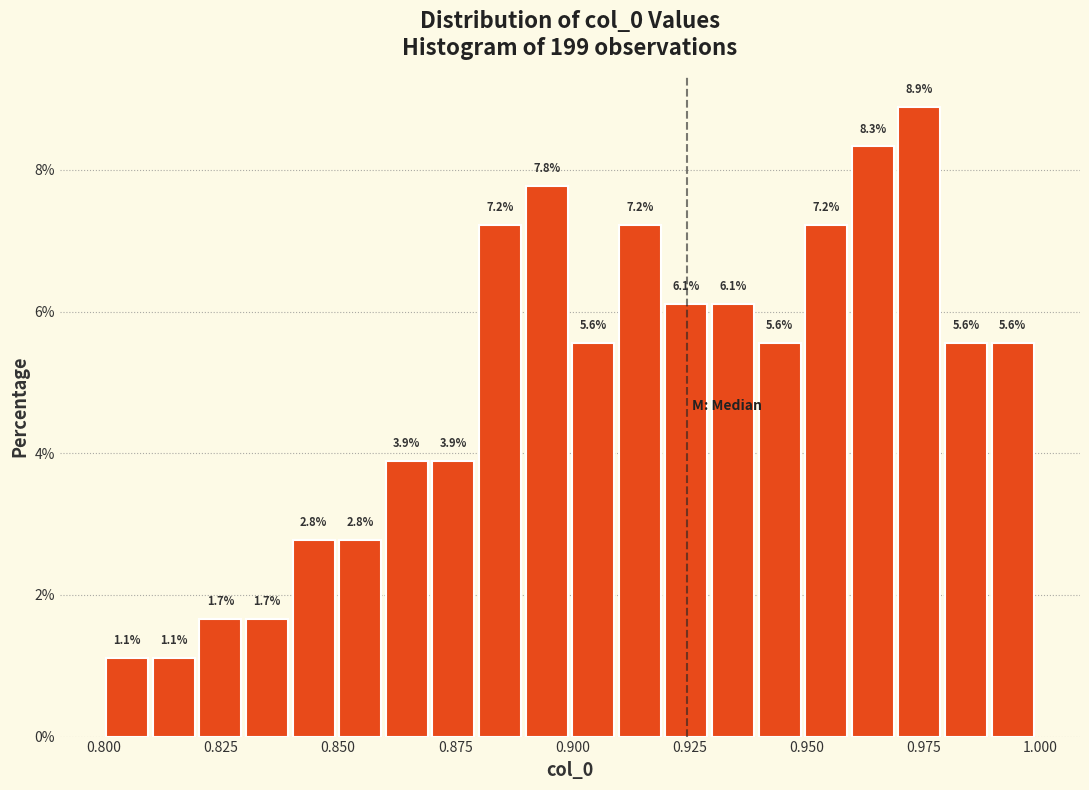

Around what value on the x-axis is the tallest bar? Give the approximate position of its centre, as read against the axis.

0.975